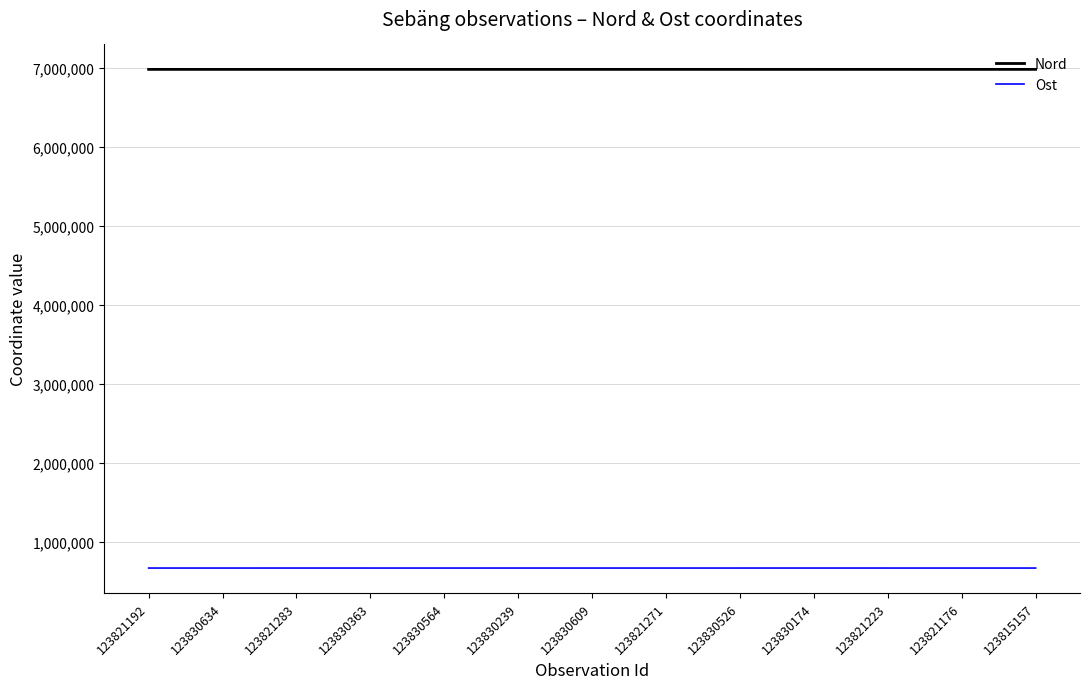

What is the spread (max minus min) of values at 123830363?

6316677